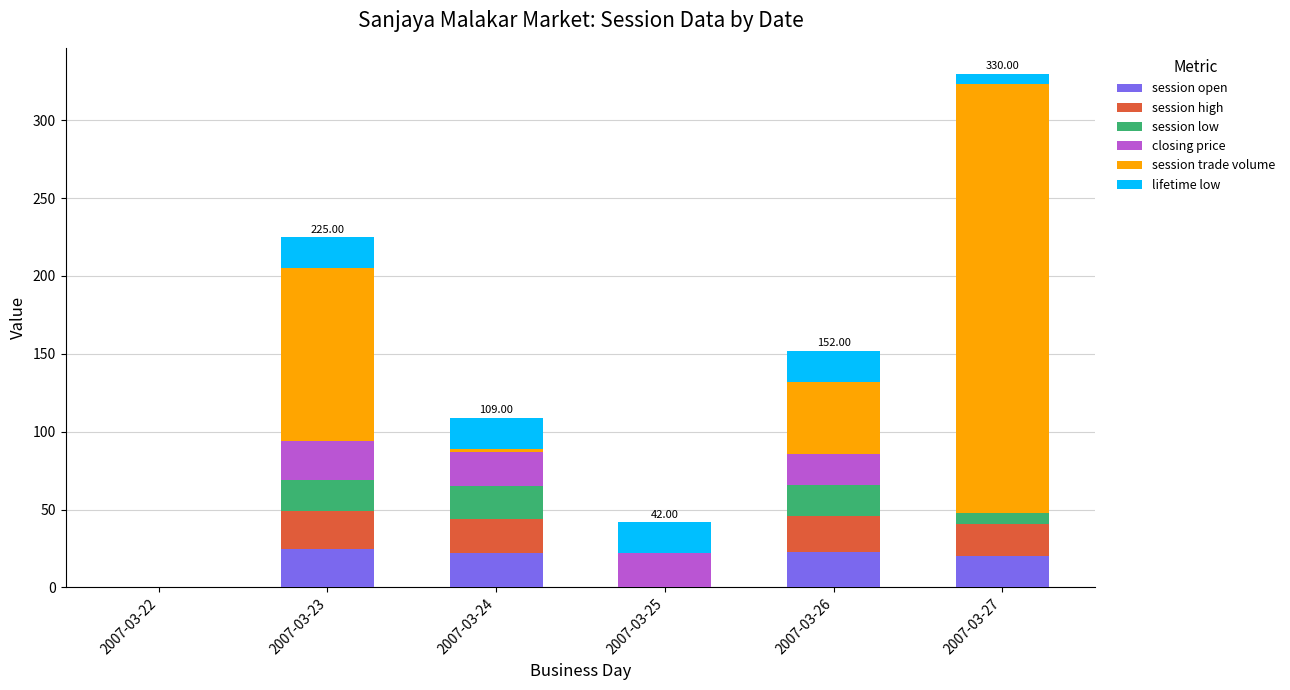

At which category is the sum across all series the highest?

2007-03-27